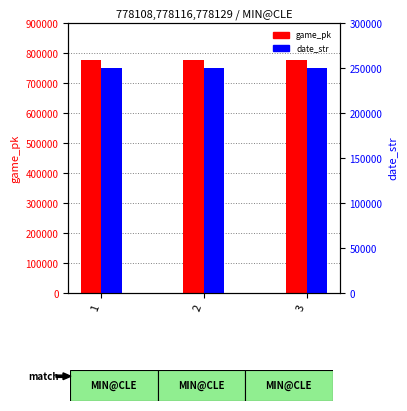

What is the value of the date_str bar at the 3rd from the left?

250429